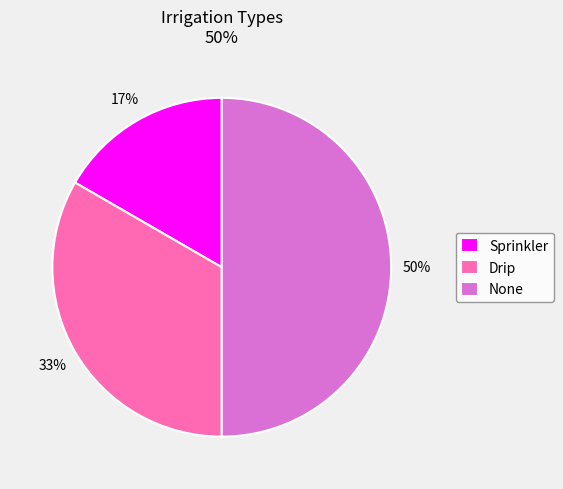

Rank the categories by value from lowest to highest.

Sprinkler, Drip, None